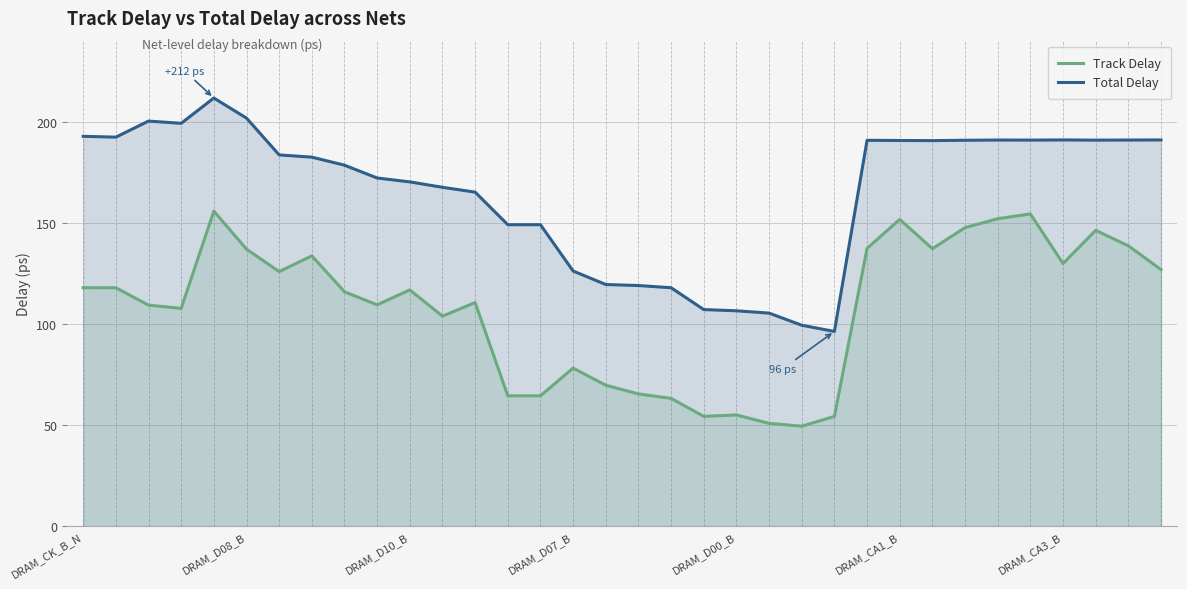

Which series has the largest total across all categories?

Total Delay